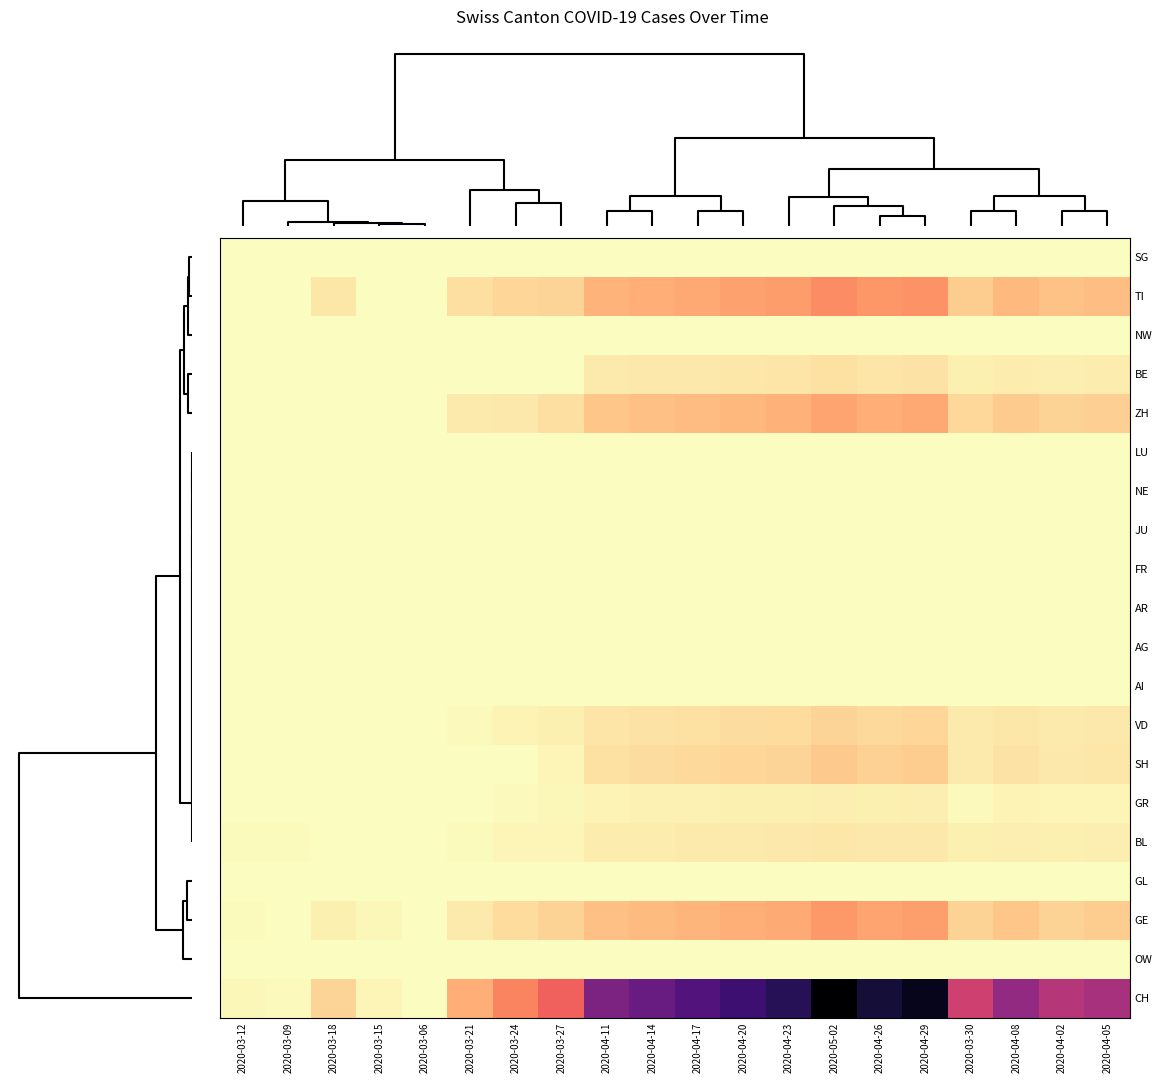

Reading left to right, extract all data points from this chart.

SG: 2020-03-12=0	2020-03-09=0	2020-03-18=0	2020-03-15=0	2020-03-06=0	2020-03-21=0	2020-03-24=0	2020-03-27=0	2020-04-11=0	2020-04-14=0	2020-04-17=0	2020-04-20=0	2020-04-23=0	2020-05-02=0	2020-04-26=0	2020-04-29=0	2020-03-30=0	2020-04-08=0	2020-04-02=0	2020-04-05=0
TI: 2020-03-12=0	2020-03-09=0	2020-03-18=28	2020-03-15=0	2020-03-06=0	2020-03-21=37	2020-03-24=48	2020-03-27=51	2020-04-11=92	2020-04-14=98	2020-04-17=105	2020-04-20=112	2020-04-23=119	2020-05-02=140	2020-04-26=126	2020-04-29=133	2020-03-30=61	2020-04-08=85	2020-04-02=73	2020-04-05=78
NW: 2020-03-12=0	2020-03-09=0	2020-03-18=0	2020-03-15=0	2020-03-06=0	2020-03-21=0	2020-03-24=0	2020-03-27=0	2020-04-11=0	2020-04-14=0	2020-04-17=0	2020-04-20=0	2020-04-23=0	2020-05-02=0	2020-04-26=0	2020-04-29=0	2020-03-30=0	2020-04-08=0	2020-04-02=0	2020-04-05=0
BE: 2020-03-12=0	2020-03-09=0	2020-03-18=0	2020-03-15=0	2020-03-06=0	2020-03-21=0	2020-03-24=0	2020-03-27=0	2020-04-11=24	2020-04-14=25	2020-04-17=27	2020-04-20=28	2020-04-23=30	2020-05-02=34	2020-04-26=31	2020-04-29=33	2020-03-30=17	2020-04-08=22	2020-04-02=20	2020-04-05=21
ZH: 2020-03-12=0	2020-03-09=0	2020-03-18=0	2020-03-15=0	2020-03-06=0	2020-03-21=23	2020-03-24=26	2020-03-27=38	2020-04-11=69	2020-04-14=75	2020-04-17=81	2020-04-20=87	2020-04-23=93	2020-05-02=111	2020-04-26=99	2020-04-29=105	2020-03-30=46	2020-04-08=63	2020-04-02=53	2020-04-05=58
LU: 2020-03-12=0	2020-03-09=0	2020-03-18=0	2020-03-15=0	2020-03-06=0	2020-03-21=0	2020-03-24=0	2020-03-27=0	2020-04-11=0	2020-04-14=0	2020-04-17=0	2020-04-20=0	2020-04-23=0	2020-05-02=0	2020-04-26=0	2020-04-29=0	2020-03-30=0	2020-04-08=0	2020-04-02=0	2020-04-05=0
NE: 2020-03-12=0	2020-03-09=0	2020-03-18=0	2020-03-15=0	2020-03-06=0	2020-03-21=0	2020-03-24=0	2020-03-27=0	2020-04-11=0	2020-04-14=0	2020-04-17=0	2020-04-20=0	2020-04-23=0	2020-05-02=0	2020-04-26=0	2020-04-29=0	2020-03-30=0	2020-04-08=0	2020-04-02=0	2020-04-05=0
JU: 2020-03-12=0	2020-03-09=0	2020-03-18=0	2020-03-15=0	2020-03-06=0	2020-03-21=0	2020-03-24=0	2020-03-27=0	2020-04-11=0	2020-04-14=0	2020-04-17=0	2020-04-20=0	2020-04-23=0	2020-05-02=0	2020-04-26=0	2020-04-29=0	2020-03-30=0	2020-04-08=0	2020-04-02=0	2020-04-05=0
FR: 2020-03-12=0	2020-03-09=0	2020-03-18=0	2020-03-15=0	2020-03-06=0	2020-03-21=0	2020-03-24=0	2020-03-27=0	2020-04-11=0	2020-04-14=0	2020-04-17=0	2020-04-20=0	2020-04-23=0	2020-05-02=0	2020-04-26=0	2020-04-29=0	2020-03-30=0	2020-04-08=0	2020-04-02=0	2020-04-05=0
AR: 2020-03-12=0	2020-03-09=0	2020-03-18=0	2020-03-15=0	2020-03-06=0	2020-03-21=0	2020-03-24=0	2020-03-27=0	2020-04-11=0	2020-04-14=0	2020-04-17=0	2020-04-20=0	2020-04-23=0	2020-05-02=0	2020-04-26=0	2020-04-29=0	2020-03-30=0	2020-04-08=0	2020-04-02=0	2020-04-05=0
AG: 2020-03-12=0	2020-03-09=0	2020-03-18=0	2020-03-15=0	2020-03-06=0	2020-03-21=0	2020-03-24=0	2020-03-27=0	2020-04-11=0	2020-04-14=0	2020-04-17=0	2020-04-20=0	2020-04-23=0	2020-05-02=0	2020-04-26=0	2020-04-29=0	2020-03-30=0	2020-04-08=0	2020-04-02=0	2020-04-05=0
AI: 2020-03-12=0	2020-03-09=0	2020-03-18=0	2020-03-15=0	2020-03-06=0	2020-03-21=0	2020-03-24=0	2020-03-27=0	2020-04-11=0	2020-04-14=0	2020-04-17=0	2020-04-20=0	2020-04-23=0	2020-05-02=0	2020-04-26=0	2020-04-29=0	2020-03-30=0	2020-04-08=0	2020-04-02=0	2020-04-05=0
VD: 2020-03-12=1	2020-03-09=1	2020-03-18=2	2020-03-15=1	2020-03-06=0	2020-03-21=6	2020-03-24=12	2020-03-27=16	2020-04-11=30	2020-04-14=33	2020-04-17=36	2020-04-20=39	2020-04-23=42	2020-05-02=51	2020-04-26=45	2020-04-29=48	2020-03-30=23	2020-04-08=28	2020-04-02=24	2020-04-05=26
SH: 2020-03-12=0	2020-03-09=0	2020-03-18=0	2020-03-15=0	2020-03-06=0	2020-03-21=0	2020-03-24=2	2020-03-27=10	2020-04-11=36	2020-04-14=40	2020-04-17=44	2020-04-20=48	2020-04-23=52	2020-05-02=64	2020-04-26=56	2020-04-29=60	2020-03-30=23	2020-04-08=32	2020-04-02=27	2020-04-05=29
GR: 2020-03-12=0	2020-03-09=0	2020-03-18=0	2020-03-15=0	2020-03-06=0	2020-03-21=0	2020-03-24=6	2020-03-27=7	2020-04-11=13	2020-04-14=14	2020-04-17=15	2020-04-20=16	2020-04-23=17	2020-05-02=20	2020-04-26=18	2020-04-29=19	2020-03-30=6	2020-04-08=12	2020-04-02=10	2020-04-05=11
BL: 2020-03-12=3	2020-03-09=4	2020-03-18=2	2020-03-15=2	2020-03-06=0	2020-03-21=4	2020-03-24=11	2020-03-27=11	2020-04-11=21	2020-04-14=22	2020-04-17=23	2020-04-20=24	2020-04-23=25	2020-05-02=28	2020-04-26=26	2020-04-29=27	2020-03-30=16	2020-04-08=20	2020-04-02=18	2020-04-05=19
GL: 2020-03-12=0	2020-03-09=0	2020-03-18=0	2020-03-15=0	2020-03-06=0	2020-03-21=0	2020-03-24=0	2020-03-27=0	2020-04-11=0	2020-04-14=0	2020-04-17=0	2020-04-20=0	2020-04-23=0	2020-05-02=0	2020-04-26=0	2020-04-29=0	2020-03-30=0	2020-04-08=0	2020-04-02=0	2020-04-05=0
GE: 2020-03-12=4	2020-03-09=1	2020-03-18=17	2020-03-15=8	2020-03-06=0	2020-03-21=24	2020-03-24=41	2020-03-27=54	2020-04-11=75	2020-04-14=82	2020-04-17=89	2020-04-20=96	2020-04-23=103	2020-05-02=124	2020-04-26=110	2020-04-29=117	2020-03-30=54	2020-04-08=68	2020-04-02=54	2020-04-05=60
OW: 2020-03-12=0	2020-03-09=0	2020-03-18=0	2020-03-15=0	2020-03-06=0	2020-03-21=0	2020-03-24=0	2020-03-27=0	2020-04-11=0	2020-04-14=0	2020-04-17=0	2020-04-20=0	2020-04-23=0	2020-05-02=0	2020-04-26=0	2020-04-29=0	2020-03-30=0	2020-04-08=0	2020-04-02=0	2020-04-05=0
CH: 2020-03-12=8	2020-03-09=6	2020-03-18=51	2020-03-15=11	2020-03-06=2	2020-03-21=99	2020-03-24=149	2020-03-27=194	2020-04-11=370	2020-04-14=400	2020-04-17=430	2020-04-20=460	2020-04-23=490	2020-05-02=580	2020-04-26=520	2020-04-29=550	2020-03-30=255	2020-04-08=340	2020-04-02=290	2020-04-05=310